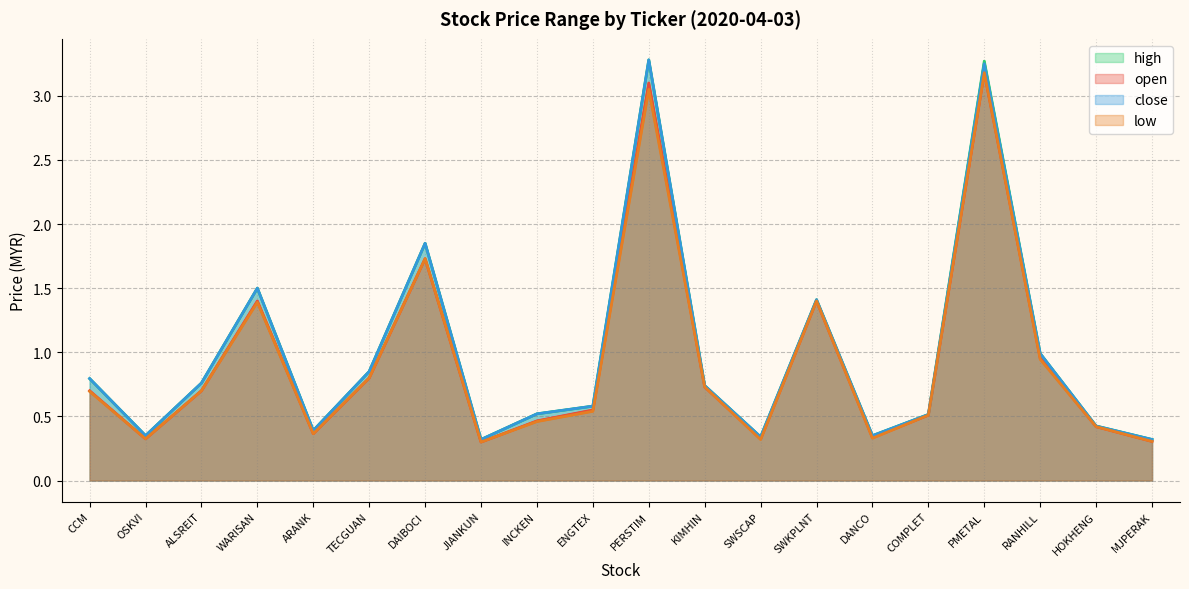

What is the value of the high point at the 17th from the left?

3.3